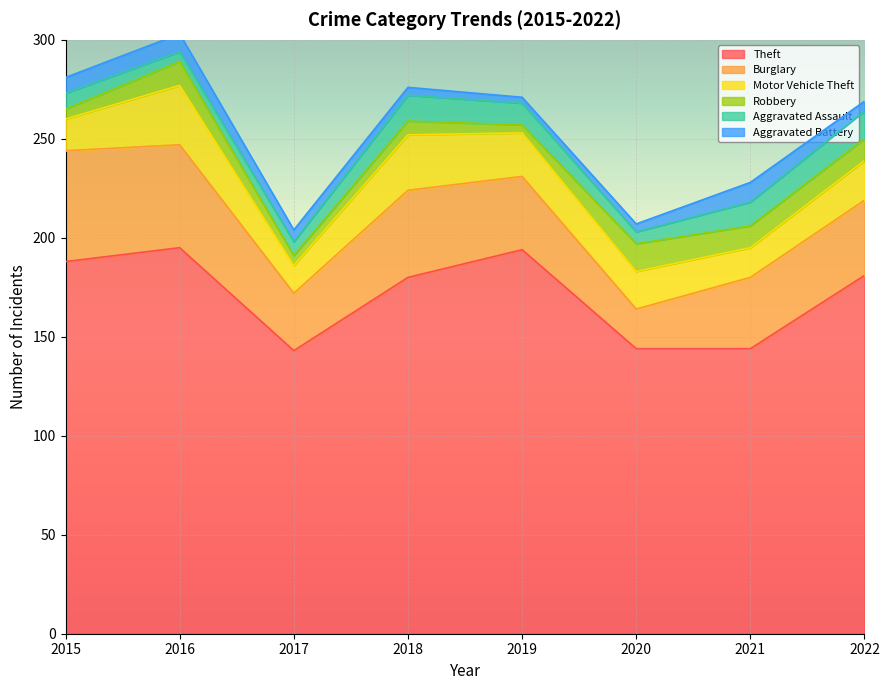

What is the sum of all Aggravated Battery values?

49